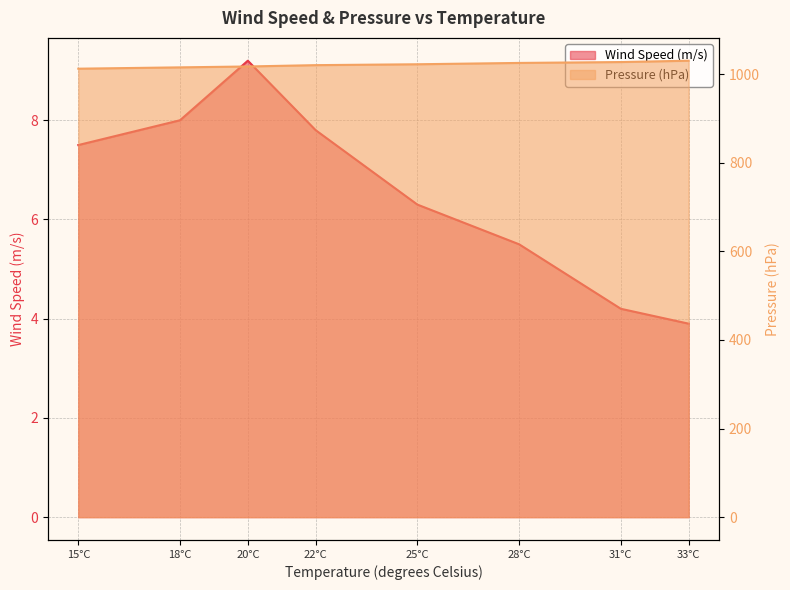

Which category has the highest value across all series?

33°C